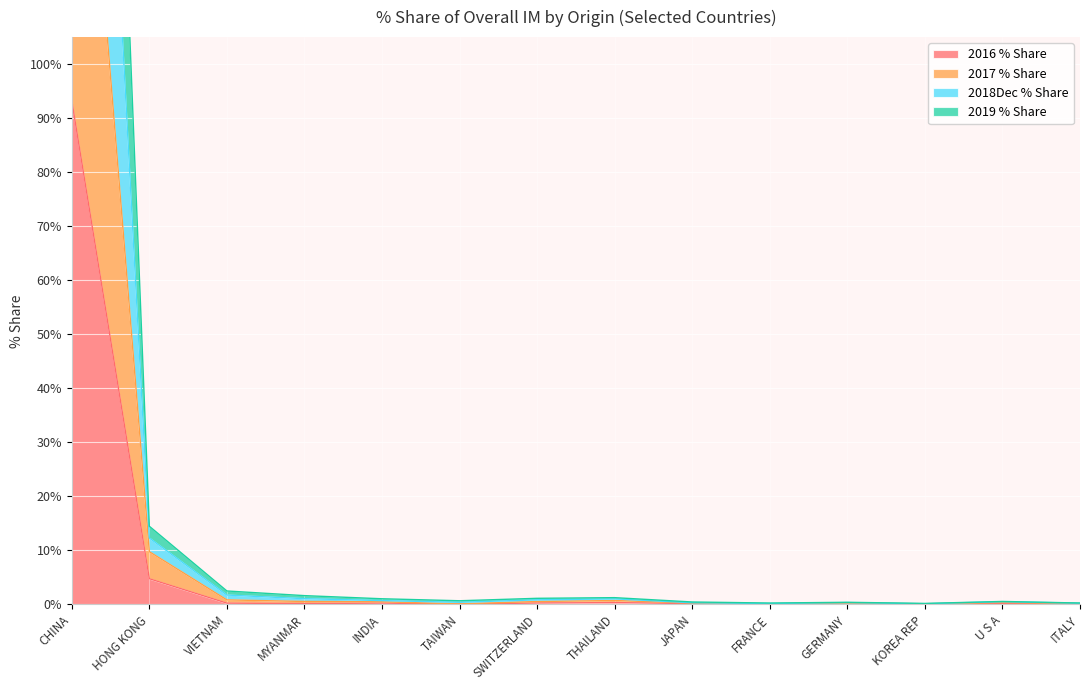

Which series has the largest range (max minus min)?

2018Dec % Share